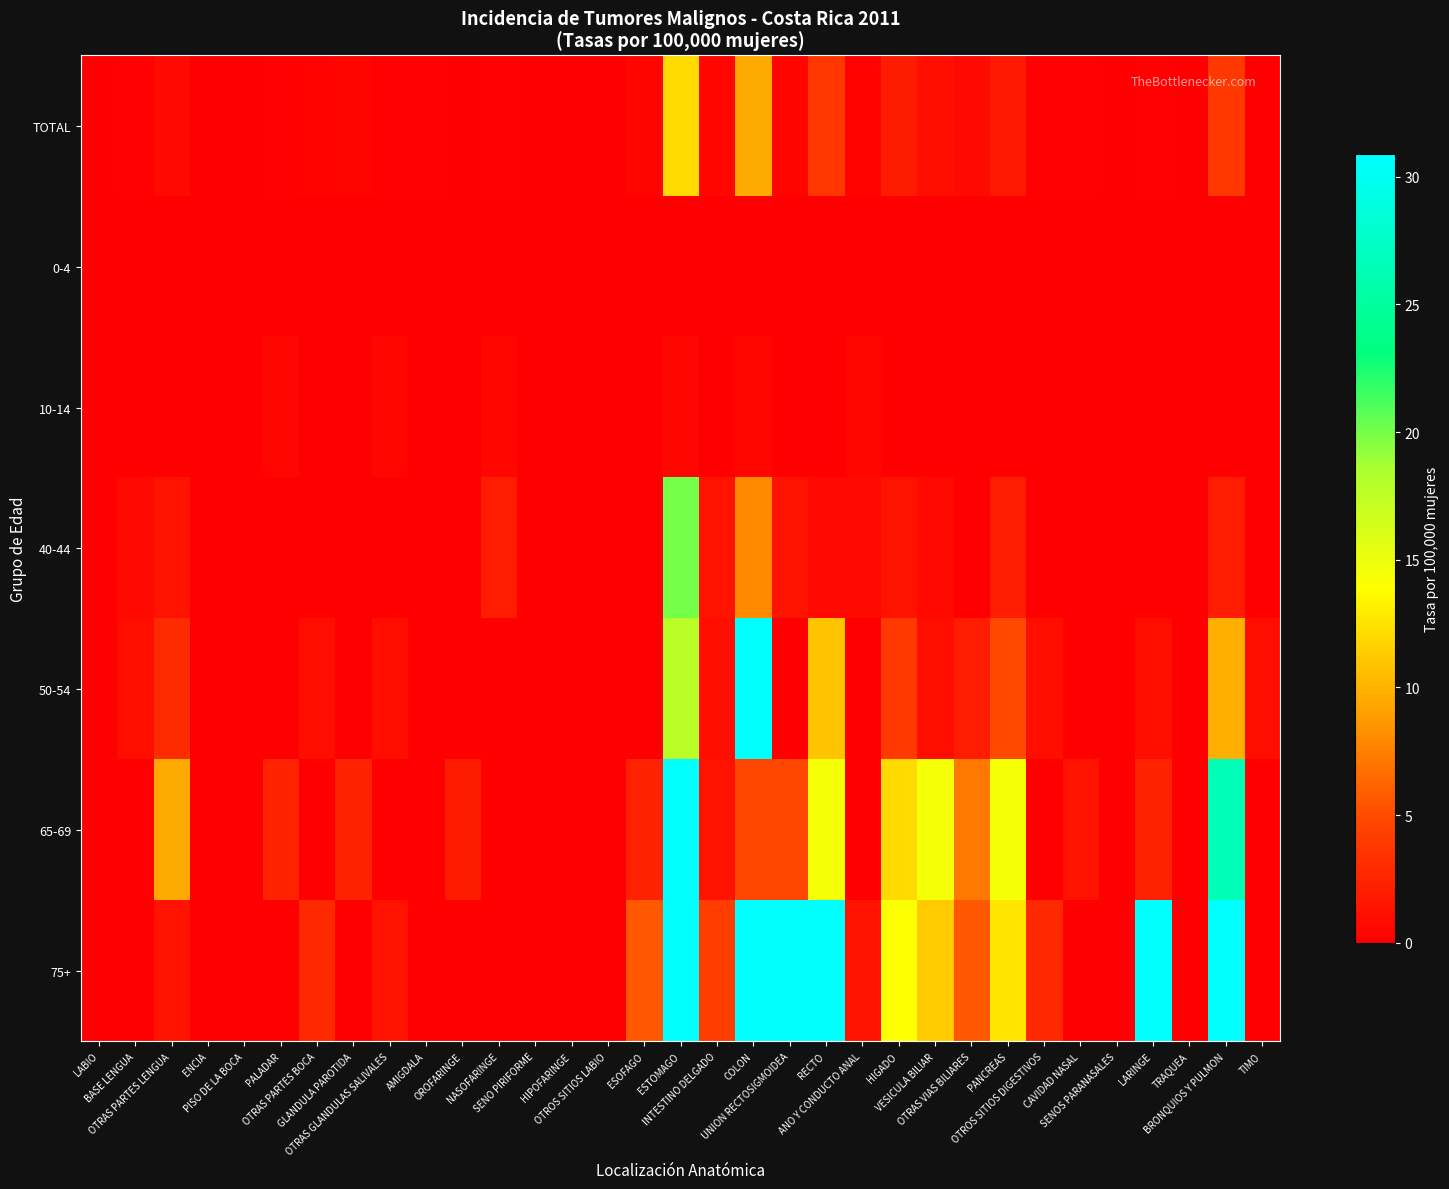

Reading left to right, list all the values displayed in this chart.

TOTAL: LABIO=0.0	BASE LENGUA=0.1	OTRAS PARTES LENGUA=0.8	ENCIA=0.0	PISO DE LA BOCA=0.0	PALADAR=0.2	OTRAS PARTES BOCA=0.3	GLANDULA PAROTIDA=0.4	OTRAS GLANDULAS SALIVALES=0.2	AMIGDALA=0.2	OROFARINGE=0.1	NASOFARINGE=0.2	SENO PIRIFORME=0.0	HIPOFARINGE=0.0	OTROS SITIOS LABIO=0.0	ESOFAGO=0.4	ESTOMAGO=12.0	INTESTINO DELGADO=0.6	COLON=9.6	UNION RECTOSIGMOIDEA=0.4	RECTO=3.7	ANO Y CONDUCTO ANAL=0.4	HIGADO=1.9	VESICULA BILIAR=1.0	OTRAS VIAS BILIARES=0.7	PANCREAS=1.8	OTROS SITIOS DIGESTIVOS=0.2	CAVIDAD NASAL=0.2	SENOS PARANASALES=0.0	LARINGE=0.2	TRAQUEA=0.0	BRONQUIOS Y PULMON=3.8	TIMO=0.0
0-4: LABIO=0.0	BASE LENGUA=0.0	OTRAS PARTES LENGUA=0.0	ENCIA=0.0	PISO DE LA BOCA=0.0	PALADAR=0.0	OTRAS PARTES BOCA=0.0	GLANDULA PAROTIDA=0.0	OTRAS GLANDULAS SALIVALES=0.0	AMIGDALA=0.0	OROFARINGE=0.0	NASOFARINGE=0.0	SENO PIRIFORME=0.0	HIPOFARINGE=0.0	OTROS SITIOS LABIO=0.0	ESOFAGO=0.0	ESTOMAGO=0.0	INTESTINO DELGADO=0.0	COLON=0.0	UNION RECTOSIGMOIDEA=0.0	RECTO=0.0	ANO Y CONDUCTO ANAL=0.0	HIGADO=0.0	VESICULA BILIAR=0.0	OTRAS VIAS BILIARES=0.0	PANCREAS=0.0	OTROS SITIOS DIGESTIVOS=0.0	CAVIDAD NASAL=0.0	SENOS PARANASALES=0.0	LARINGE=0.0	TRAQUEA=0.0	BRONQUIOS Y PULMON=0.0	TIMO=0.0
10-14: LABIO=0.0	BASE LENGUA=0.0	OTRAS PARTES LENGUA=0.0	ENCIA=0.0	PISO DE LA BOCA=0.0	PALADAR=0.5	OTRAS PARTES BOCA=0.0	GLANDULA PAROTIDA=0.0	OTRAS GLANDULAS SALIVALES=0.6	AMIGDALA=0.0	OROFARINGE=0.0	NASOFARINGE=0.5	SENO PIRIFORME=0.0	HIPOFARINGE=0.0	OTROS SITIOS LABIO=0.0	ESOFAGO=0.0	ESTOMAGO=0.5	INTESTINO DELGADO=0.0	COLON=0.5	UNION RECTOSIGMOIDEA=0.0	RECTO=0.0	ANO Y CONDUCTO ANAL=0.5	HIGADO=0.0	VESICULA BILIAR=0.0	OTRAS VIAS BILIARES=0.0	PANCREAS=0.0	OTROS SITIOS DIGESTIVOS=0.0	CAVIDAD NASAL=0.0	SENOS PARANASALES=0.0	LARINGE=0.0	TRAQUEA=0.0	BRONQUIOS Y PULMON=0.0	TIMO=0.0
40-44: LABIO=0.0	BASE LENGUA=0.7	OTRAS PARTES LENGUA=1.3	ENCIA=0.0	PISO DE LA BOCA=0.0	PALADAR=0.0	OTRAS PARTES BOCA=0.0	GLANDULA PAROTIDA=0.0	OTRAS GLANDULAS SALIVALES=0.0	AMIGDALA=0.0	OROFARINGE=0.0	NASOFARINGE=2.0	SENO PIRIFORME=0.0	HIPOFARINGE=0.0	OTROS SITIOS LABIO=0.0	ESOFAGO=0.0	ESTOMAGO=20.0	INTESTINO DELGADO=1.3	COLON=8.0	UNION RECTOSIGMOIDEA=1.3	RECTO=0.7	ANO Y CONDUCTO ANAL=0.7	HIGADO=1.3	VESICULA BILIAR=0.7	OTRAS VIAS BILIARES=0.0	PANCREAS=2.0	OTROS SITIOS DIGESTIVOS=0.0	CAVIDAD NASAL=0.0	SENOS PARANASALES=0.0	LARINGE=0.0	TRAQUEA=0.0	BRONQUIOS Y PULMON=2.0	TIMO=0.0
50-54: LABIO=0.0	BASE LENGUA=1.0	OTRAS PARTES LENGUA=3.0	ENCIA=0.0	PISO DE LA BOCA=0.0	PALADAR=0.0	OTRAS PARTES BOCA=1.0	GLANDULA PAROTIDA=0.0	OTRAS GLANDULAS SALIVALES=1.0	AMIGDALA=0.0	OROFARINGE=0.0	NASOFARINGE=0.0	SENO PIRIFORME=0.0	HIPOFARINGE=0.0	OTROS SITIOS LABIO=0.0	ESOFAGO=0.0	ESTOMAGO=17.8	INTESTINO DELGADO=1.0	COLON=32.6	UNION RECTOSIGMOIDEA=0.0	RECTO=10.9	ANO Y CONDUCTO ANAL=0.0	HIGADO=4.0	VESICULA BILIAR=1.0	OTRAS VIAS BILIARES=2.0	PANCREAS=4.9	OTROS SITIOS DIGESTIVOS=1.0	CAVIDAD NASAL=0.0	SENOS PARANASALES=0.0	LARINGE=1.0	TRAQUEA=0.0	BRONQUIOS Y PULMON=9.9	TIMO=1.0
65-69: LABIO=0.0	BASE LENGUA=0.0	OTRAS PARTES LENGUA=9.6	ENCIA=0.0	PISO DE LA BOCA=0.0	PALADAR=2.4	OTRAS PARTES BOCA=0.0	GLANDULA PAROTIDA=2.4	OTRAS GLANDULAS SALIVALES=0.0	AMIGDALA=0.0	OROFARINGE=1.8	NASOFARINGE=0.0	SENO PIRIFORME=0.0	HIPOFARINGE=0.0	OTROS SITIOS LABIO=0.0	ESOFAGO=2.4	ESTOMAGO=60.2	INTESTINO DELGADO=1.4	COLON=4.8	UNION RECTOSIGMOIDEA=4.8	RECTO=14.4	ANO Y CONDUCTO ANAL=0.0	HIGADO=12.0	VESICULA BILIAR=14.4	OTRAS VIAS BILIARES=7.2	PANCREAS=14.4	OTROS SITIOS DIGESTIVOS=0.0	CAVIDAD NASAL=1.4	SENOS PARANASALES=0.0	LARINGE=2.4	TRAQUEA=0.0	BRONQUIOS Y PULMON=26.5	TIMO=0.0
75+: LABIO=0.0	BASE LENGUA=0.0	OTRAS PARTES LENGUA=1.4	ENCIA=0.0	PISO DE LA BOCA=0.0	PALADAR=0.0	OTRAS PARTES BOCA=2.8	GLANDULA PAROTIDA=0.0	OTRAS GLANDULAS SALIVALES=1.4	AMIGDALA=0.0	OROFARINGE=0.0	NASOFARINGE=0.0	SENO PIRIFORME=0.0	HIPOFARINGE=0.0	OTROS SITIOS LABIO=0.0	ESOFAGO=5.6	ESTOMAGO=91.3	INTESTINO DELGADO=4.2	COLON=75.8	UNION RECTOSIGMOIDEA=30.9	RECTO=30.9	ANO Y CONDUCTO ANAL=1.4	HIGADO=14.0	VESICULA BILIAR=11.2	OTRAS VIAS BILIARES=5.6	PANCREAS=12.6	OTROS SITIOS DIGESTIVOS=2.8	CAVIDAD NASAL=0.0	SENOS PARANASALES=0.0	LARINGE=30.9	TRAQUEA=0.0	BRONQUIOS Y PULMON=30.9	TIMO=0.0